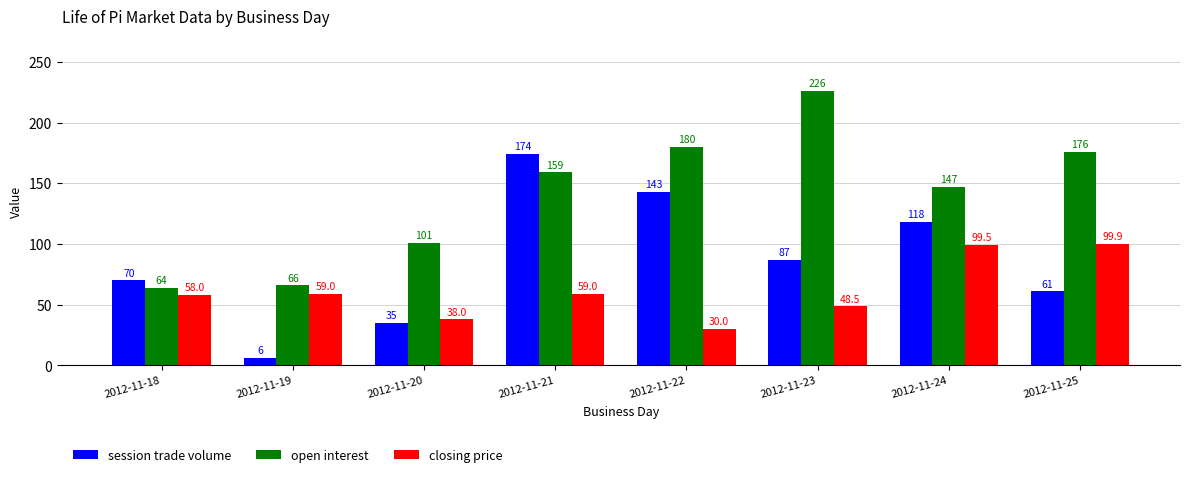

Reading right to left, transcribe all the data shown in this chart.

session trade volume: 2012-11-25=61.0	2012-11-24=118.0	2012-11-23=87.0	2012-11-22=143.0	2012-11-21=174.0	2012-11-20=35.0	2012-11-19=6.0	2012-11-18=70.0
open interest: 2012-11-25=176.0	2012-11-24=147.0	2012-11-23=226.0	2012-11-22=180.0	2012-11-21=159.0	2012-11-20=101.0	2012-11-19=66.0	2012-11-18=64.0
closing price: 2012-11-25=99.9	2012-11-24=99.5	2012-11-23=48.5	2012-11-22=30.0	2012-11-21=59.0	2012-11-20=38.0	2012-11-19=59.0	2012-11-18=58.0